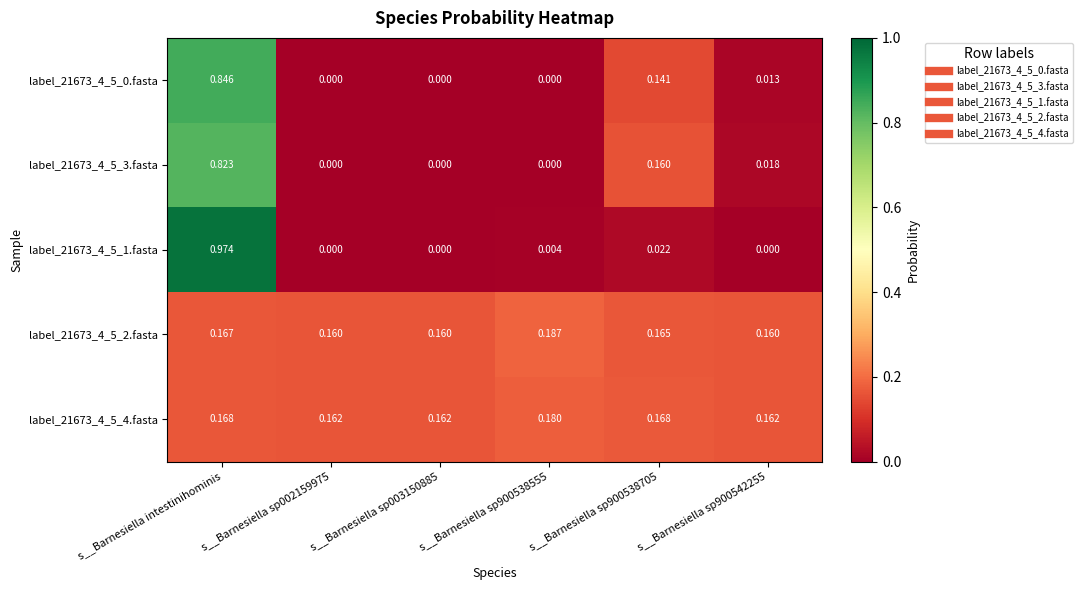

Is the value of label_21673_4_5_1.fasta at s__Barnesiella sp900538705 greater than the value of label_21673_4_5_2.fasta at s__Barnesiella intestinihominis?

No